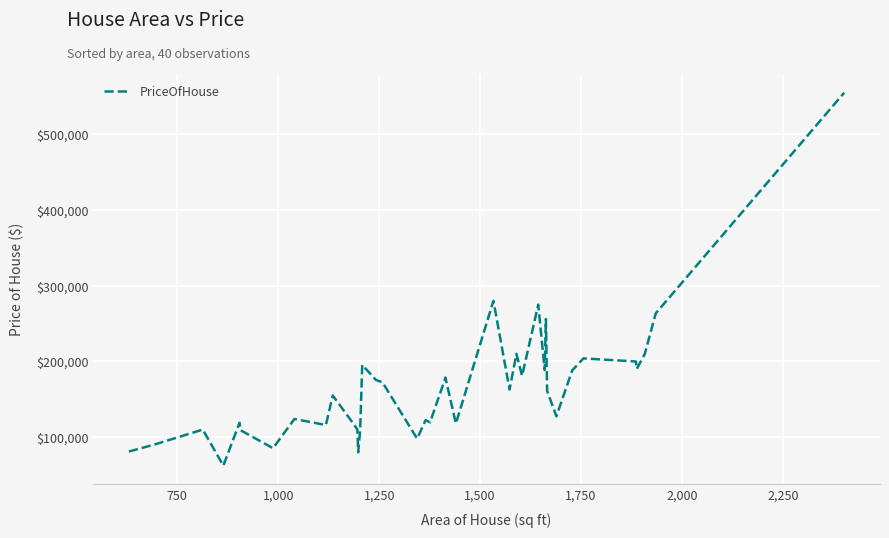

What is the difference between the maximum and minimum values?

492617